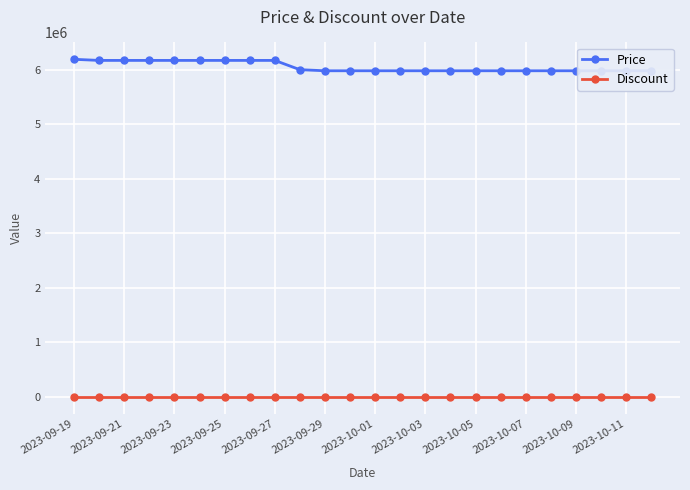

Rank the series by their average value, from lowest to highest.

Discount, Price